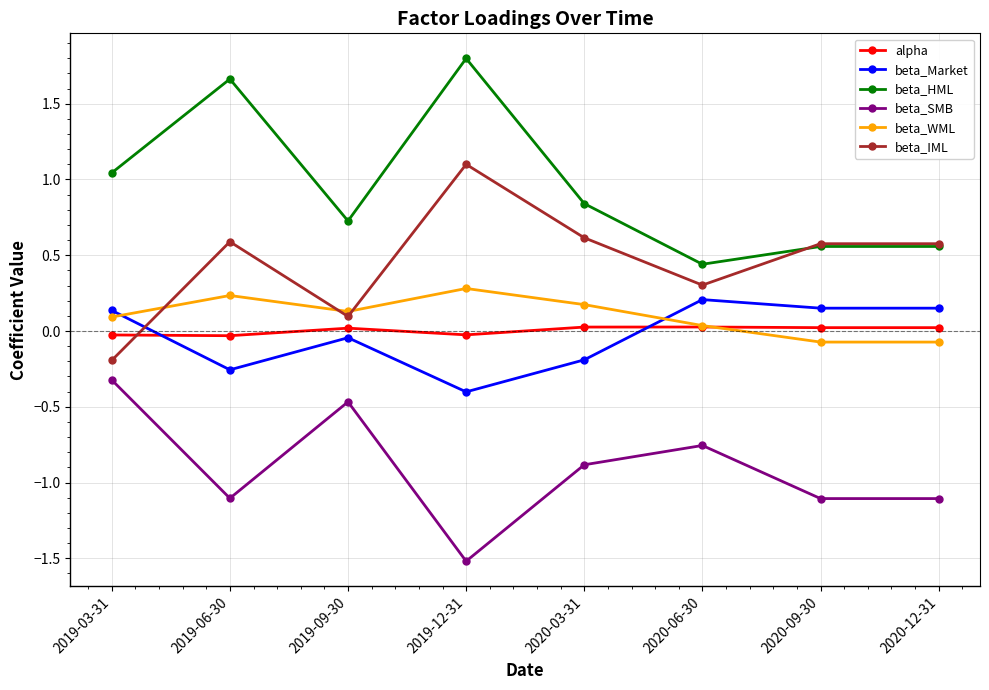

True or false: beta_Market and beta_SMB intersect in this chart.

False